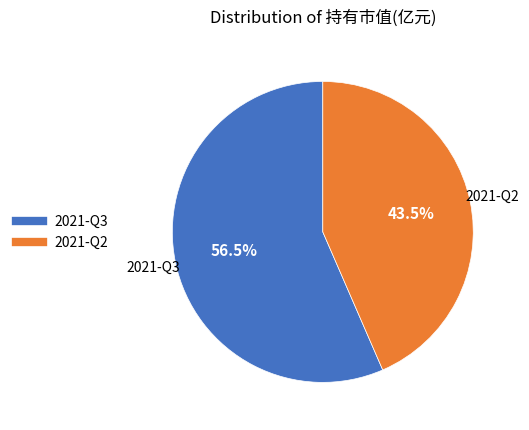

Rank the categories by value from highest to lowest.

2021-Q3, 2021-Q2